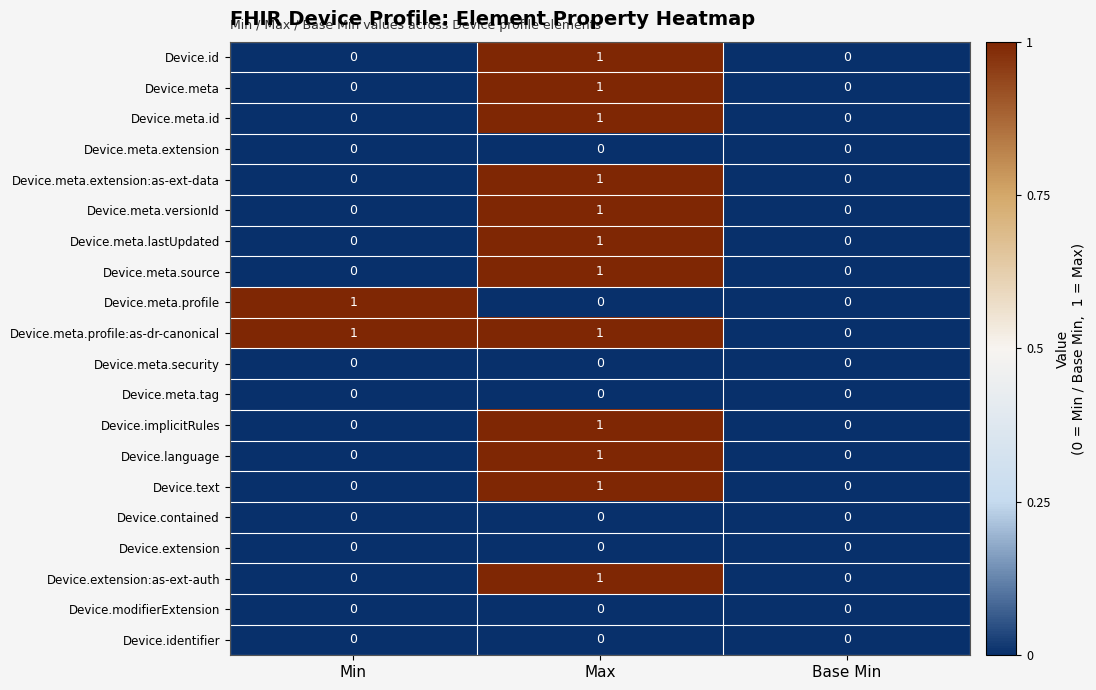

What is the difference between the highest and lowest values at Min?

1